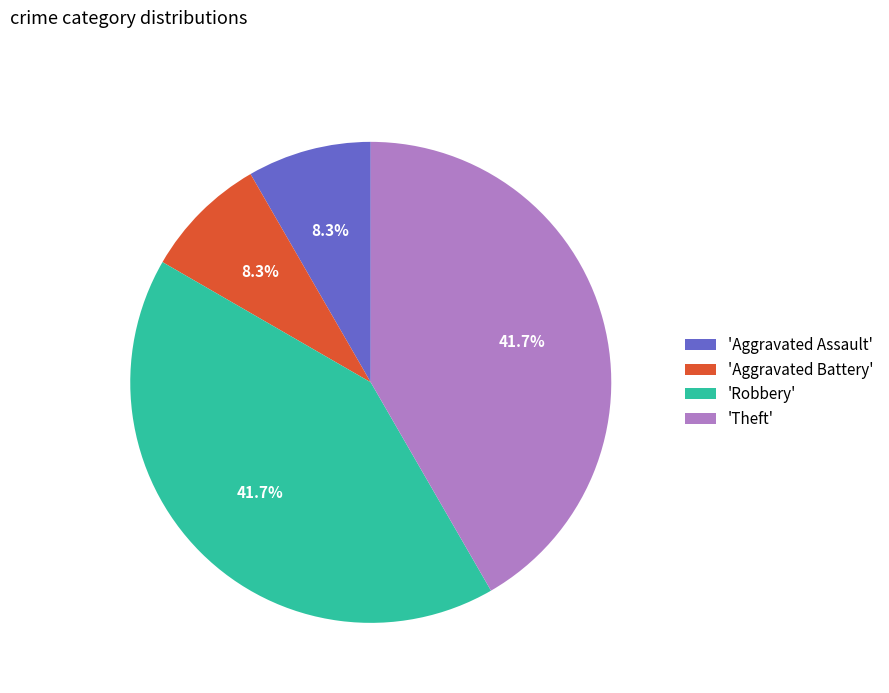

To the nearest percent, what is the average slice percentage?

25%